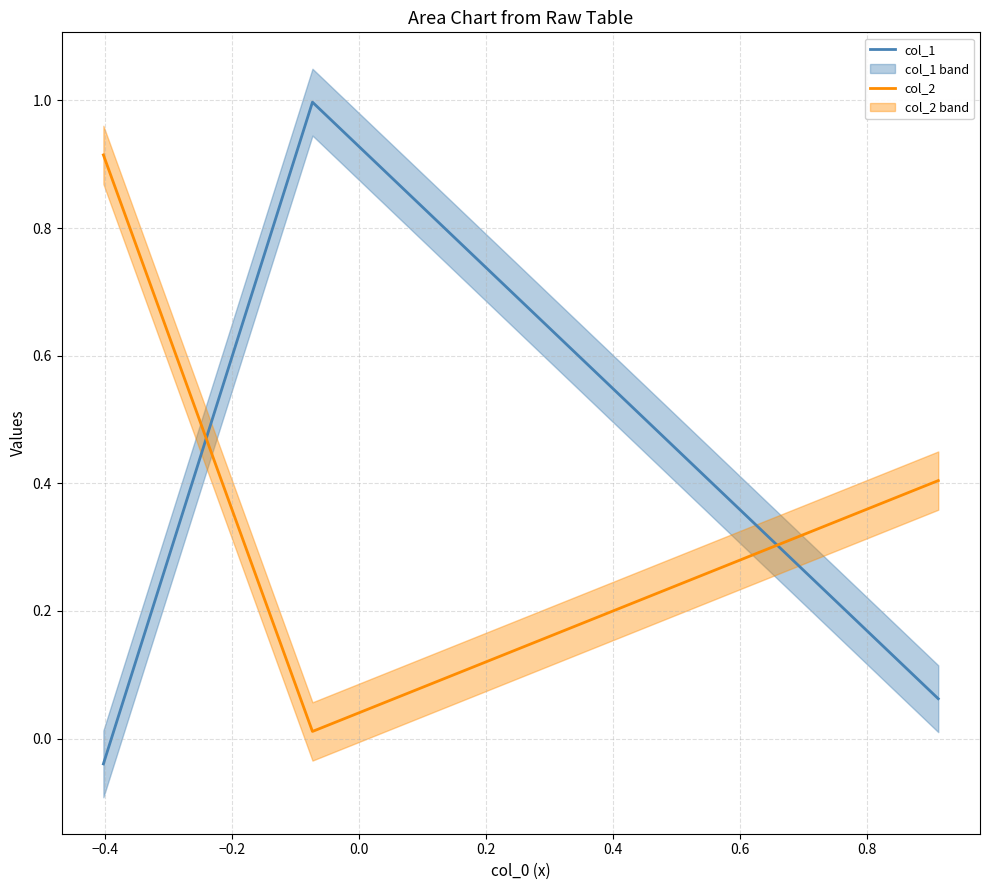

List the series in order of their overall mean, lowest first.

col_1, col_2